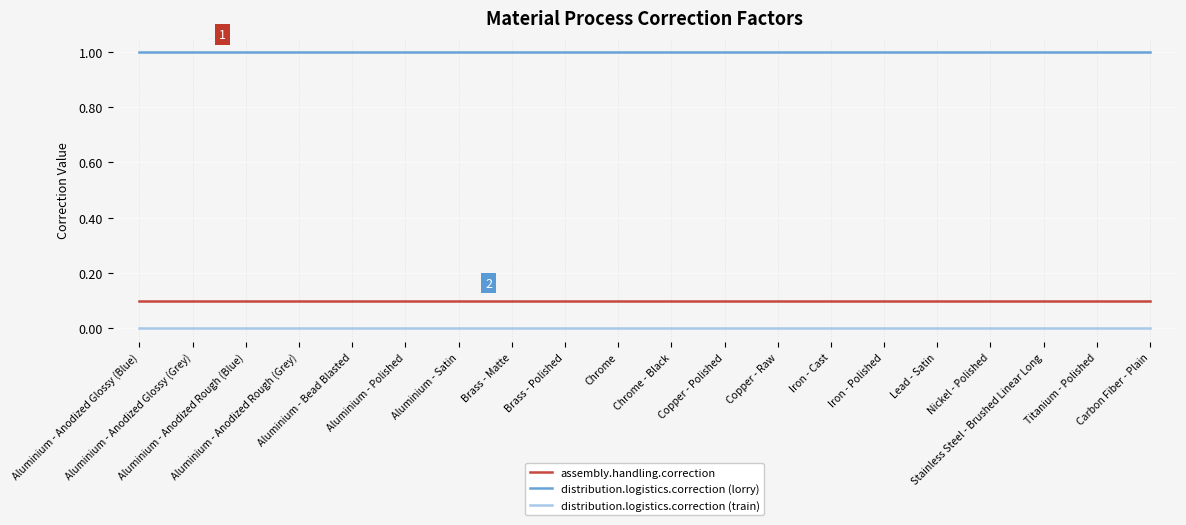

Count the number of categories in the chart.

20